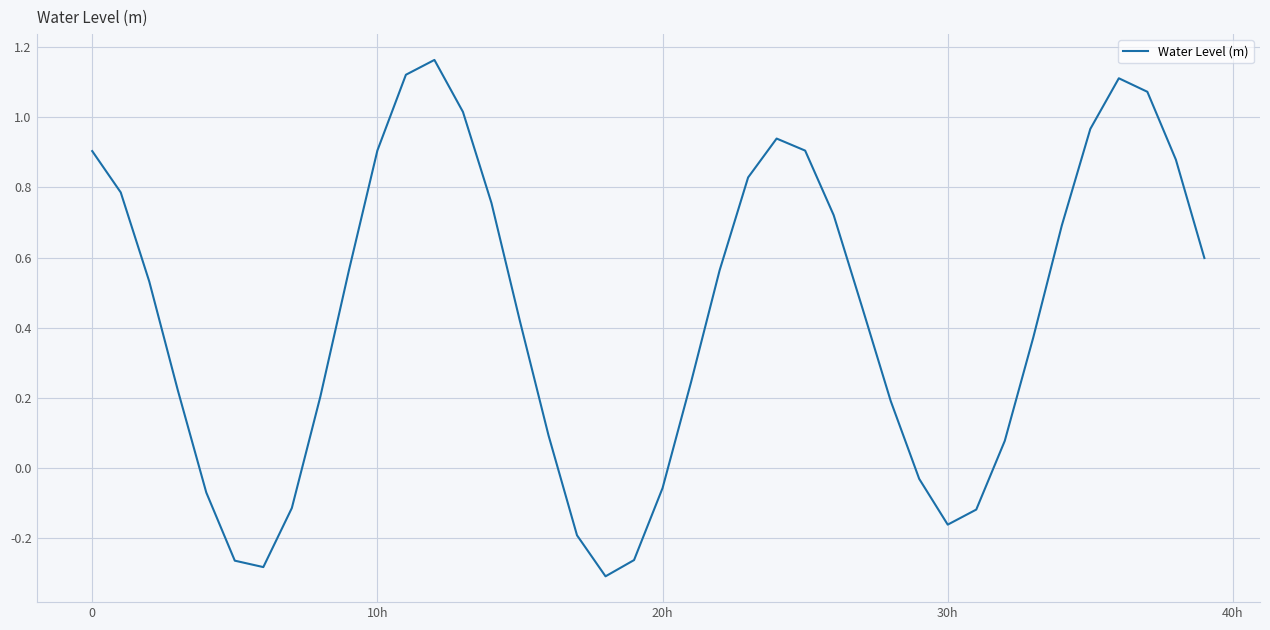

What is the difference between the maximum and minimum values?

1.5